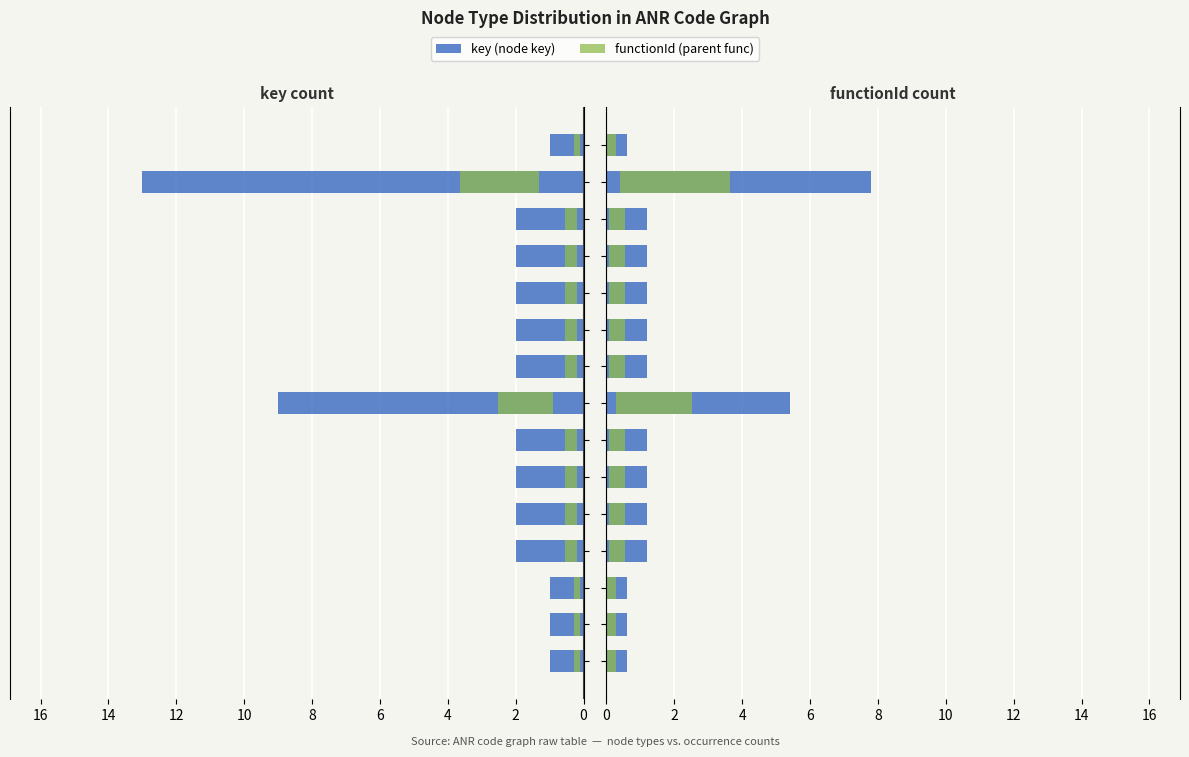

Count the number of data series in this chart.

2